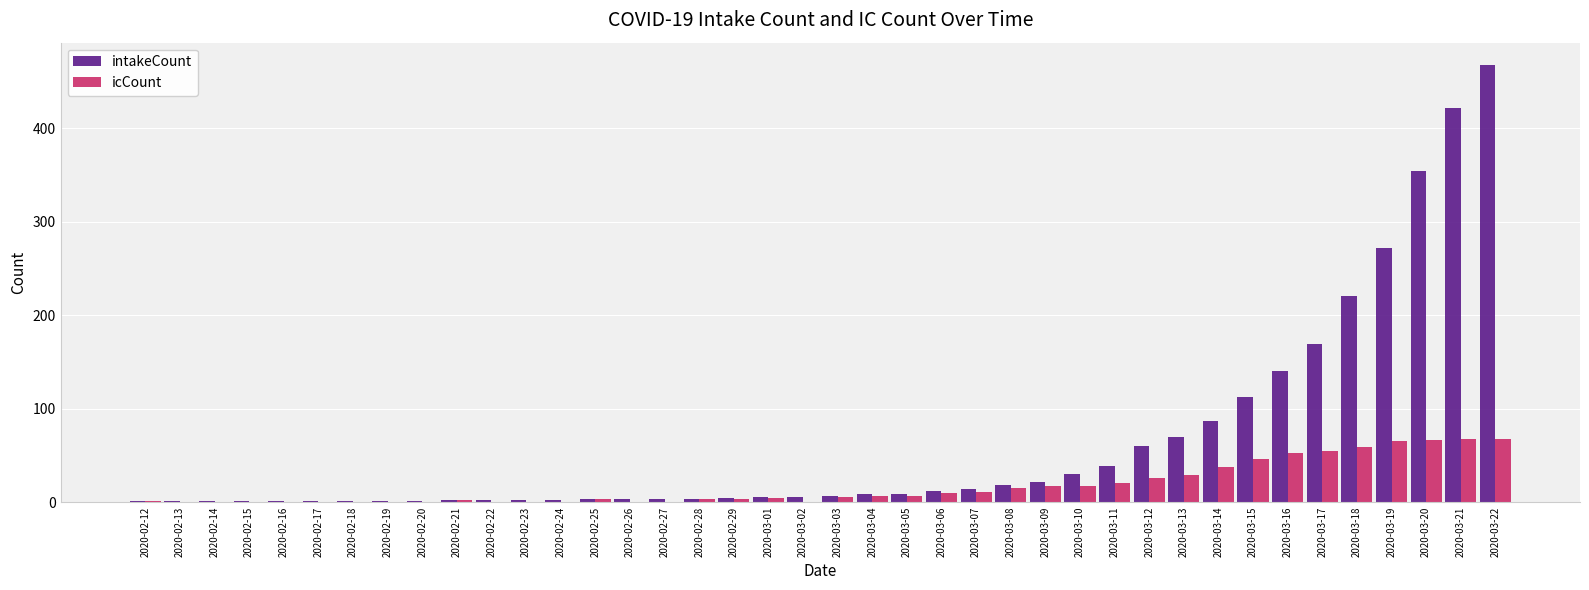

Where is intakeCount nearest to the value 234?

2020-03-18